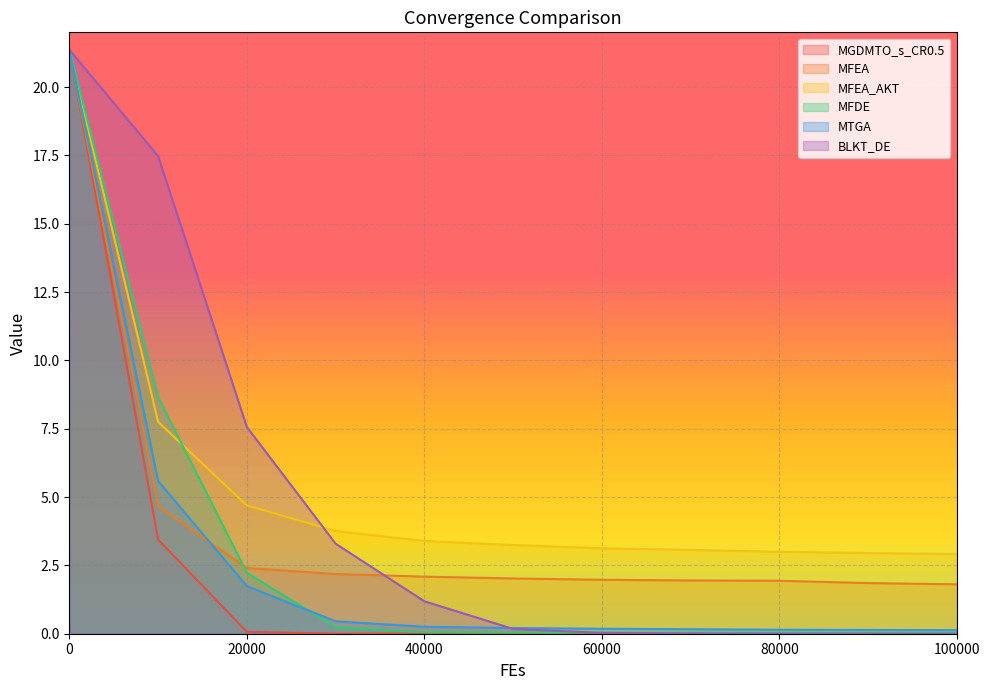

Reading right to left, transcribe all the data shown in this chart.

MGDMTO_s_CR0.5: 100000=0.0	90000=0.0	80000=0.0	70000=0.0	60000=0.0	50000=0.0	40000=0.0	30000=0.0	20000=0.1	10000=3.4	0=21.4
MFEA: 100000=1.8	90000=1.9	80000=1.9	70000=1.9	60000=2.0	50000=2.0	40000=2.1	30000=2.2	20000=2.4	10000=4.7	0=21.3
MFEA_AKT: 100000=2.9	90000=3.0	80000=3.0	70000=3.1	60000=3.1	50000=3.2	40000=3.4	30000=3.8	20000=4.7	10000=7.7	0=21.3
MFDE: 100000=0.0	90000=0.0	80000=0.0	70000=0.0	60000=0.0	50000=0.0	40000=0.1	30000=0.2	20000=2.2	10000=8.7	0=21.4
MTGA: 100000=0.1	90000=0.1	80000=0.1	70000=0.2	60000=0.2	50000=0.2	40000=0.3	30000=0.5	20000=1.7	10000=5.6	0=21.3
BLKT_DE: 100000=0.0	90000=0.0	80000=0.0	70000=0.0	60000=0.0	50000=0.2	40000=1.2	30000=3.3	20000=7.6	10000=17.5	0=21.4